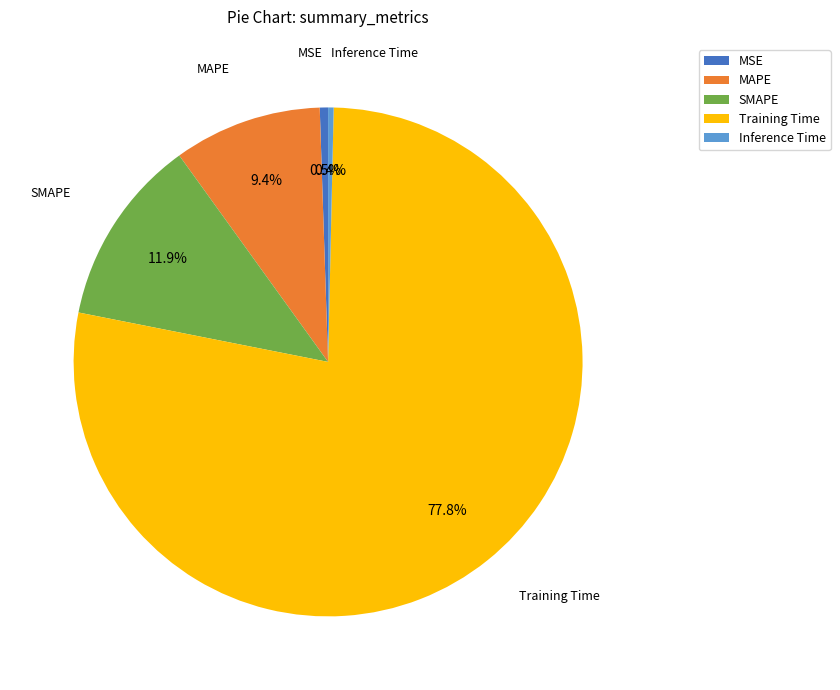

How many slices are in this pie chart?

5